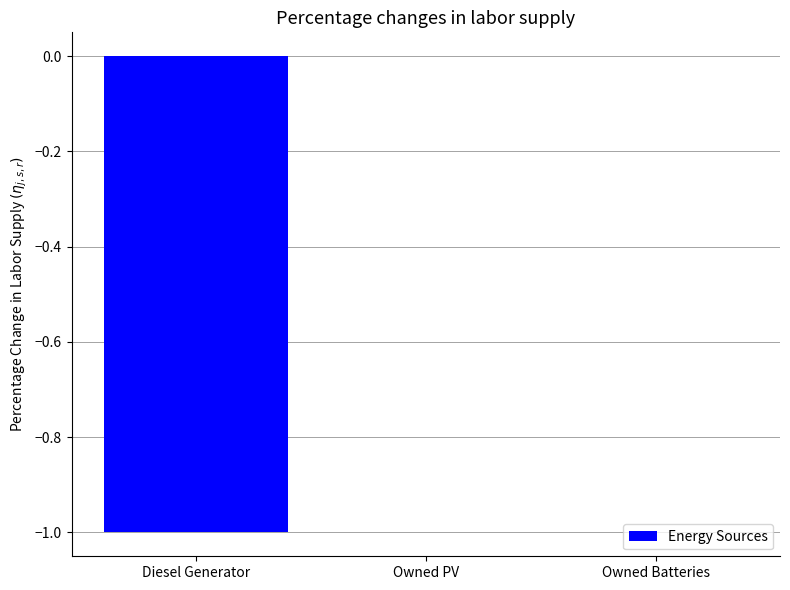

Is it true that the value at Owned Batteries is 0?

True